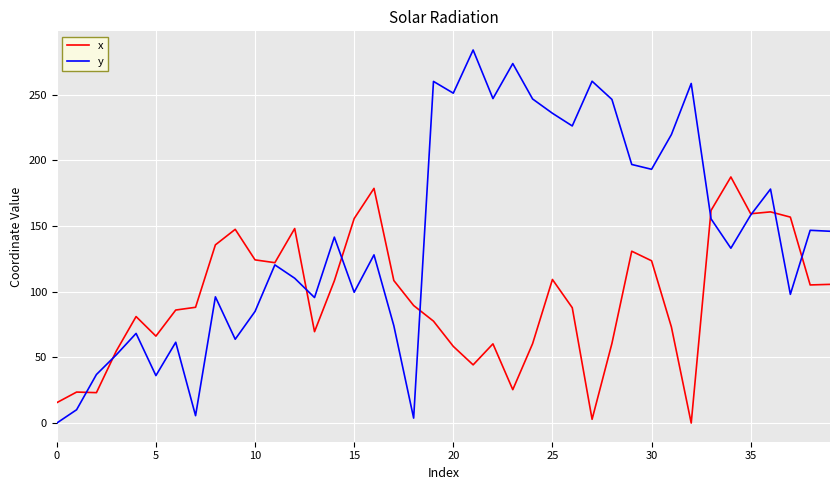

Which series has the largest range (max minus min)?

y